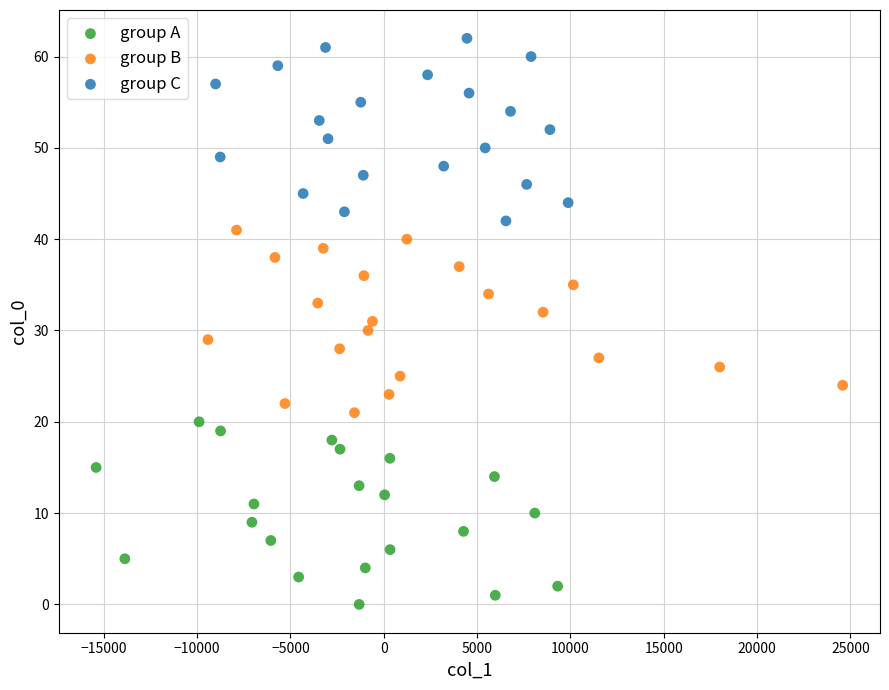

Which series contains the highest Y value?

group C